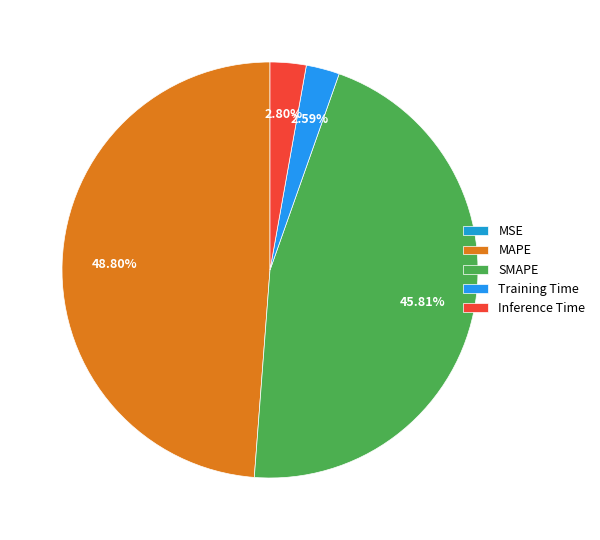

True or false: MAPE accounts for 36% of the total.

False